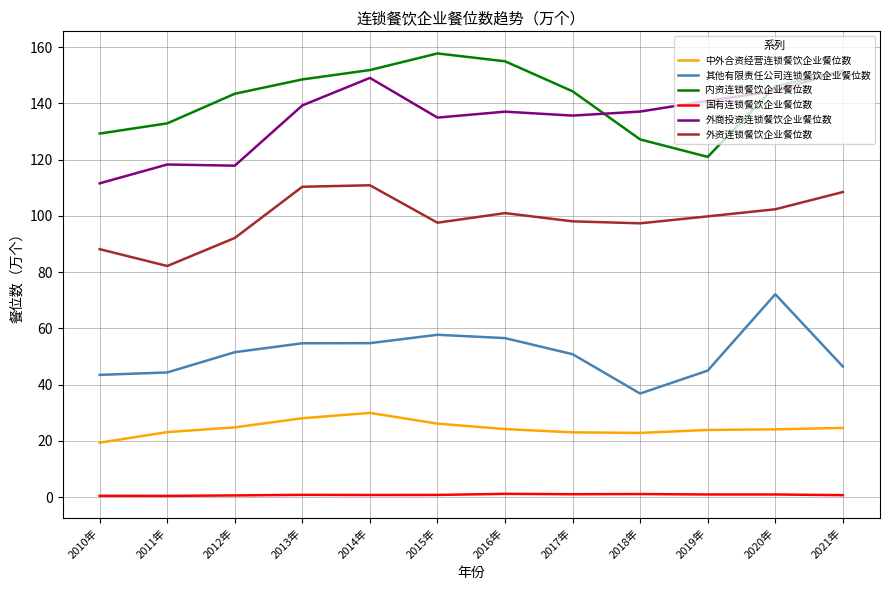

True or false: 国有连锁餐饮企业餐位数 and 内资连锁餐饮企业餐位数 cross at least once.

False